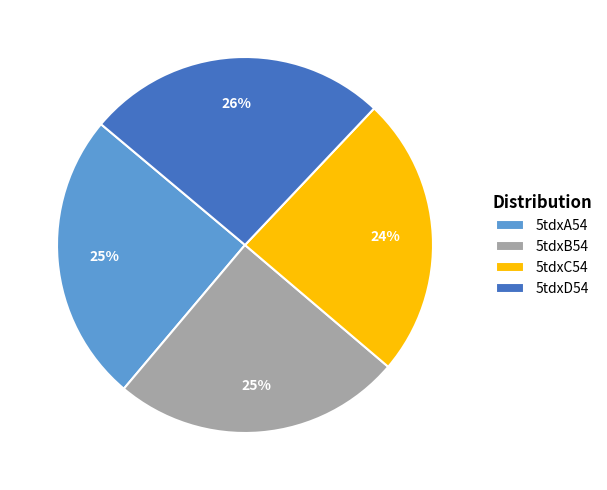

To the nearest percent, what is the difference between the largest and smallest slice percentages?

2%